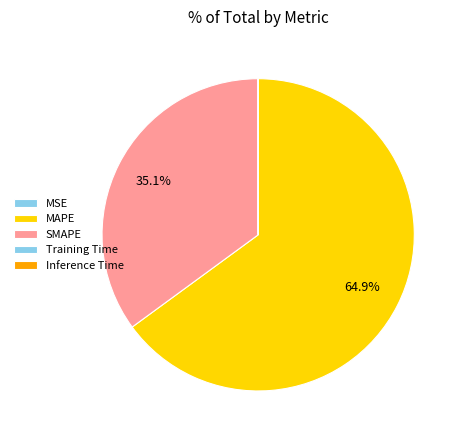

Combined, do MSE and Training Time account for over 50%?

No